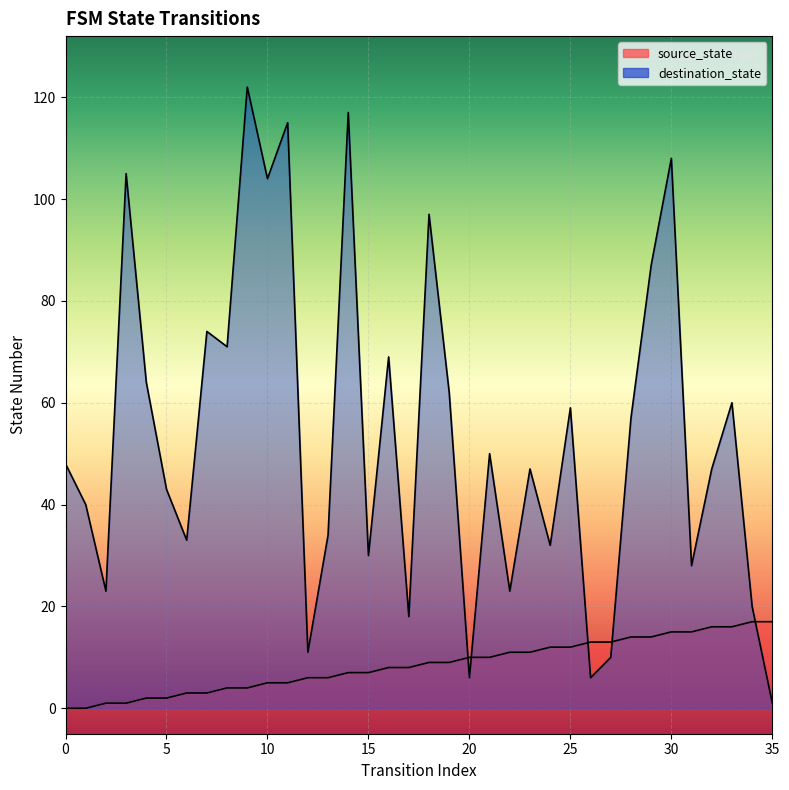

How many distinct data groups are displayed?

2